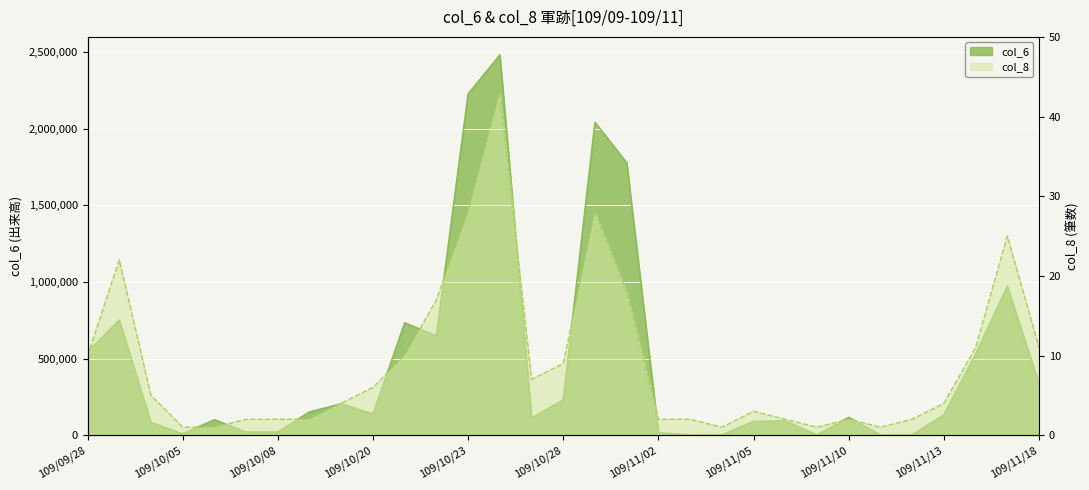

Count the number of categories in the chart.

31